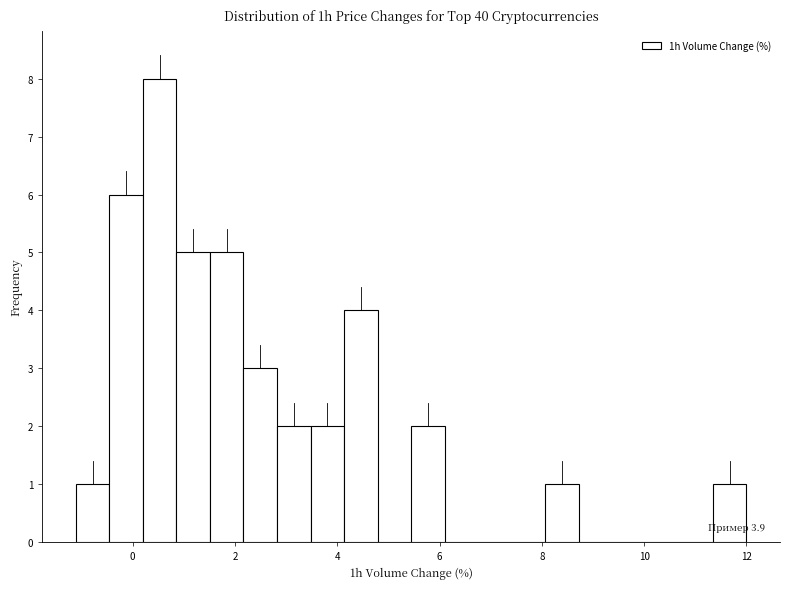

Read against the x-axis, roughly where is the centre of the tallest bar?

0.6